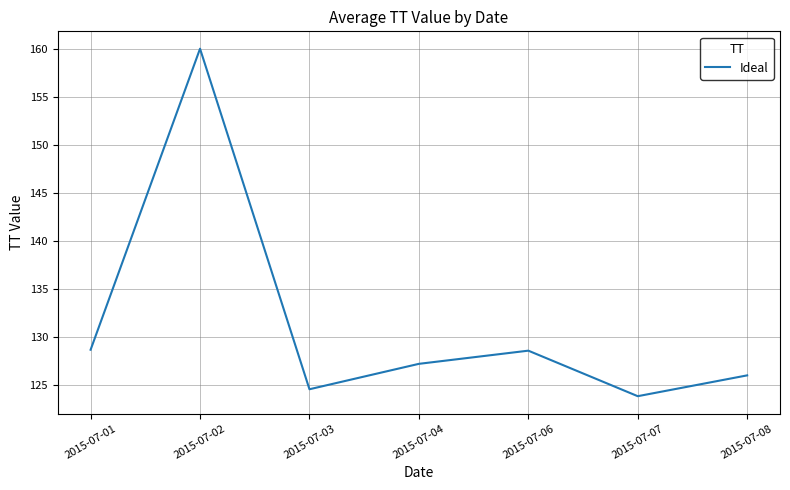

True or false: the data shows 31.3 at 2015-07-03.

False